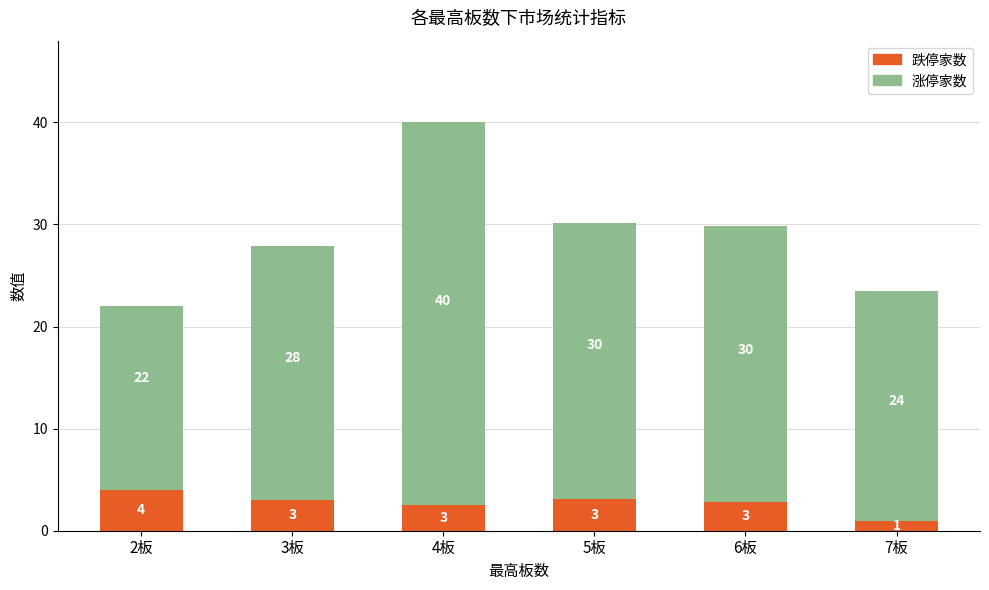

Reading left to right, transcribe all the data shown in this chart.

涨停家数: 22.0	27.9	40.0	30.1	29.8	23.5
跌停家数: 4.0	3.0	2.5	3.1	2.8	1.0